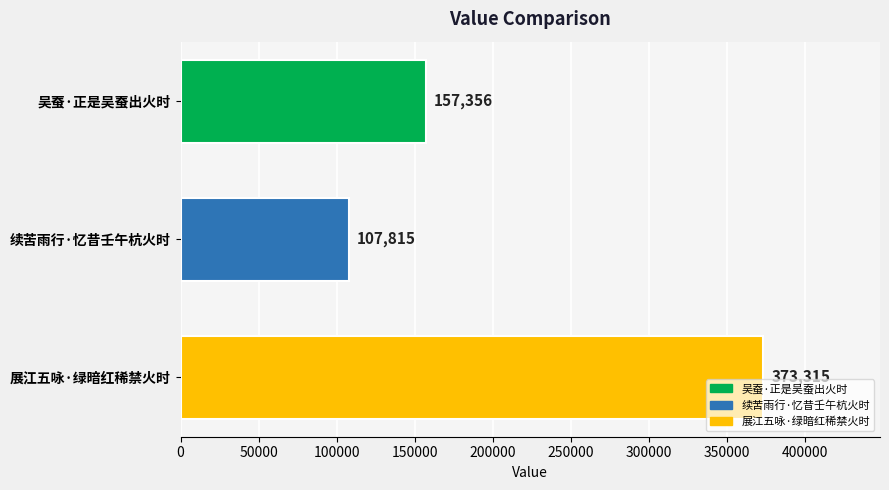

Count the number of data series in this chart.

1